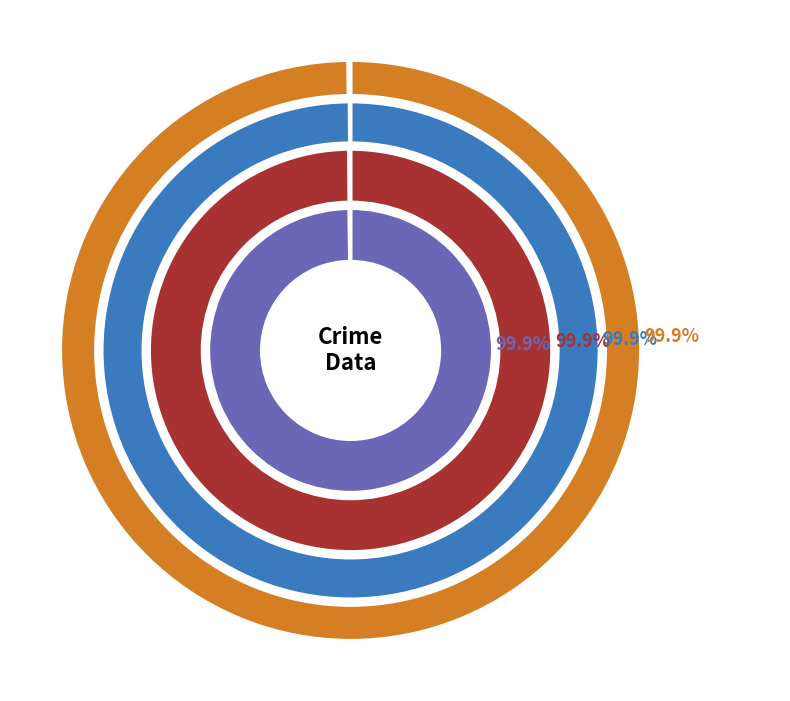

Between Homicide and Robbery, which series saw the biggest shift?

2016